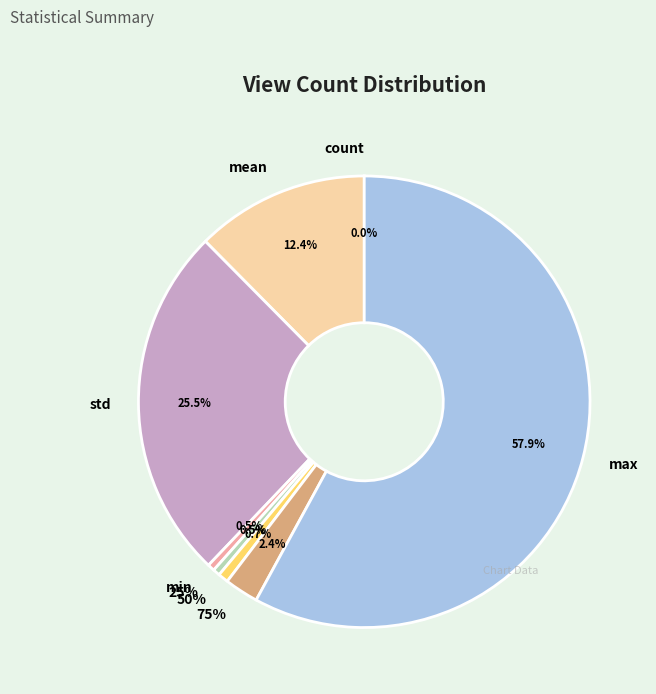

What is the largest slice in the pie chart?

max